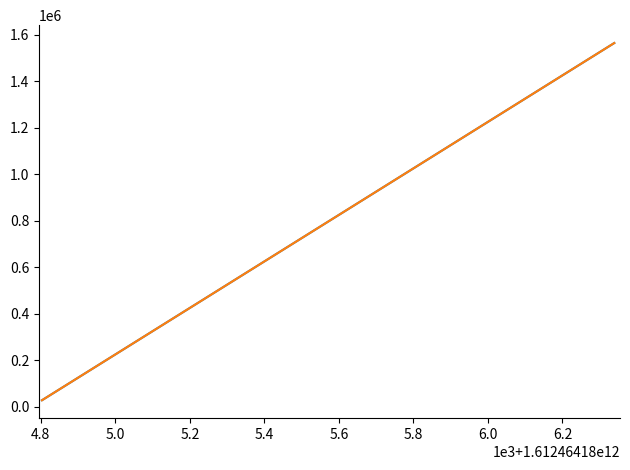

Does the chart display data point markers on the line(s)?

No